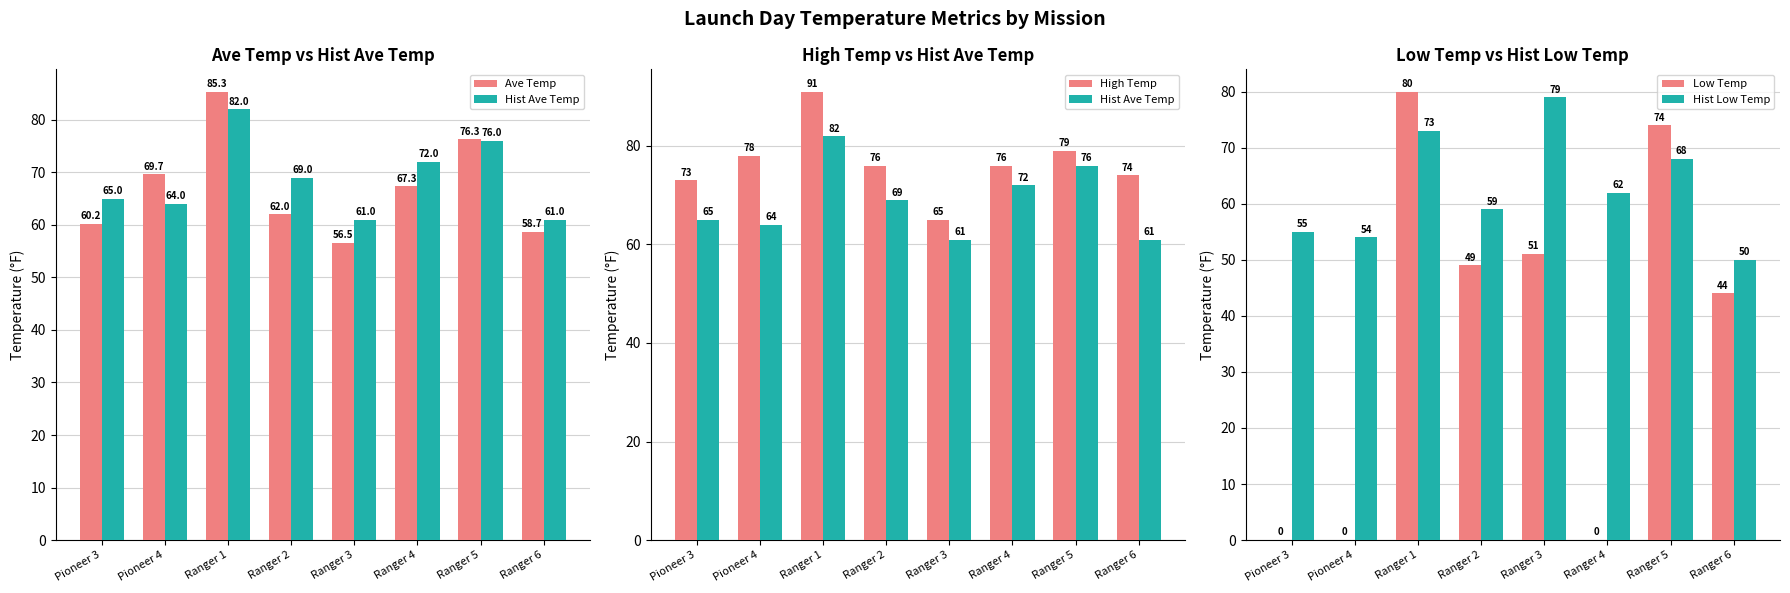

Reading left to right, list all the values displayed in this chart.

Ave Temp: 60.2	69.7	85.3	62.0	56.5	67.3	76.3	58.7
Hist Ave Temp: 65.0	64.0	82.0	69.0	61.0	72.0	76.0	61.0
High Temp: 73.0	78.0	91.0	76.0	65.0	76.0	79.0	74.0
Low Temp: 0.0	0.0	80.0	49.0	51.0	0.0	74.0	44.0
Hist Low Temp: 55.0	54.0	73.0	59.0	79.0	62.0	68.0	50.0